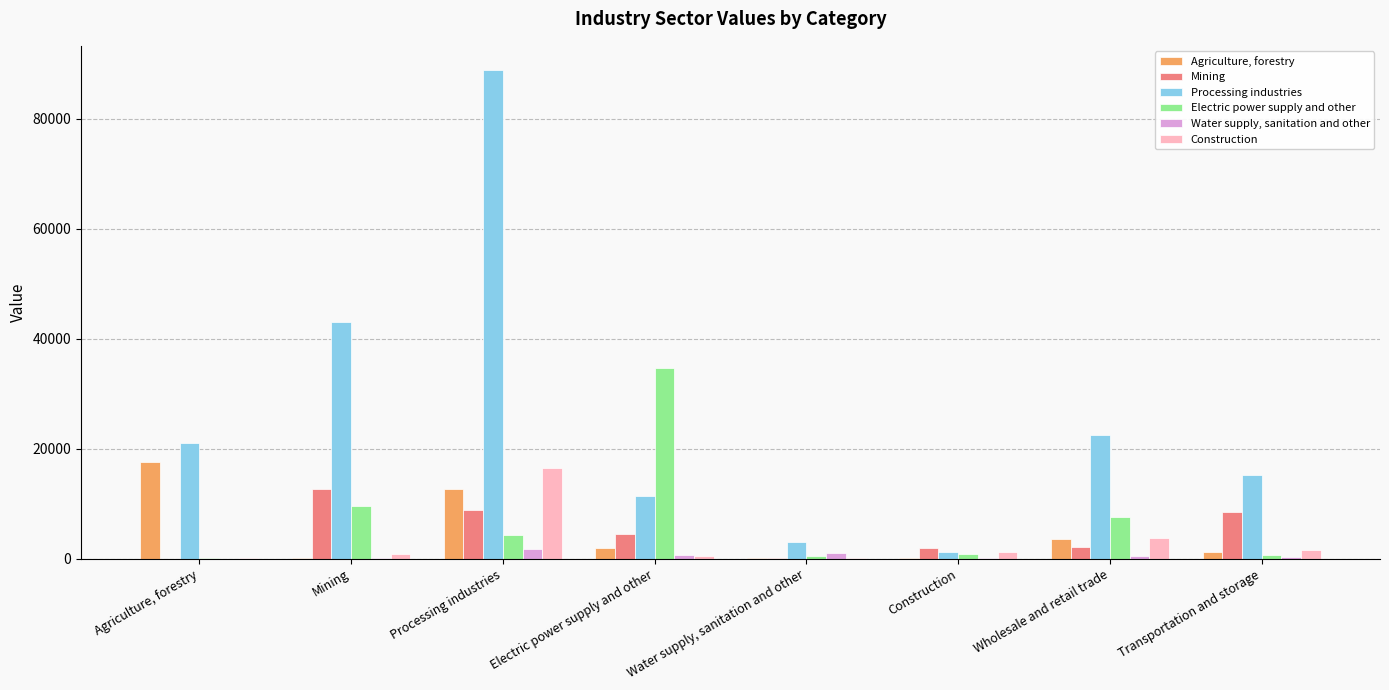

The Mining series shows 1868.7 at Construction. True or false?

True